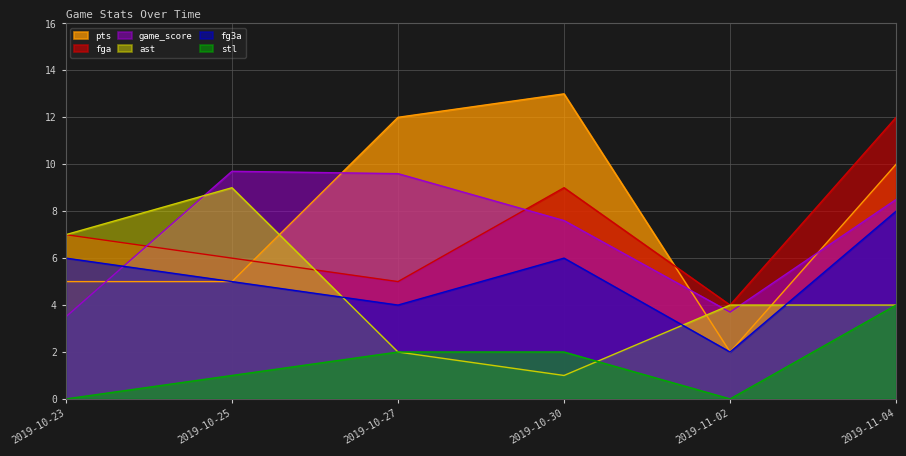

True or false: fga and stl cross at least once.

False